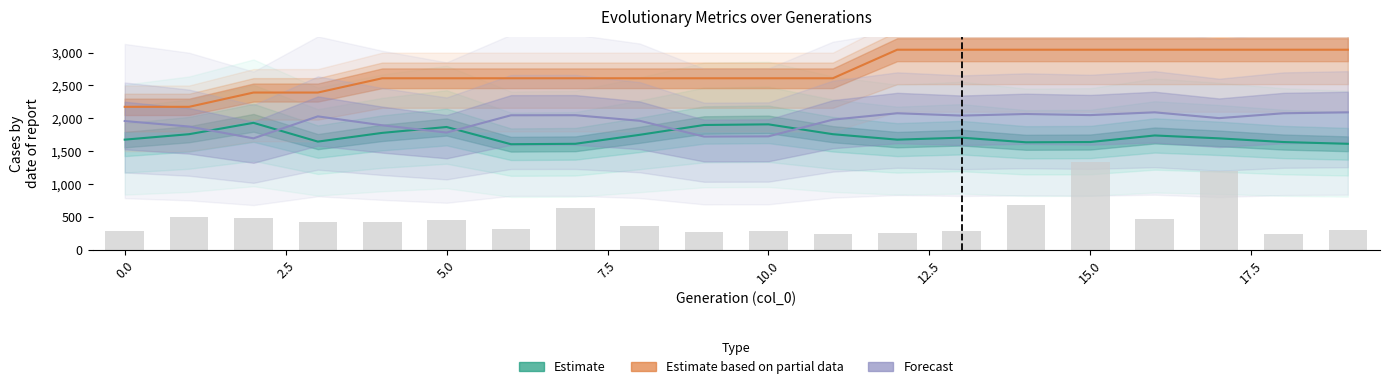

What is the maximum value shown in the chart?

3045.0